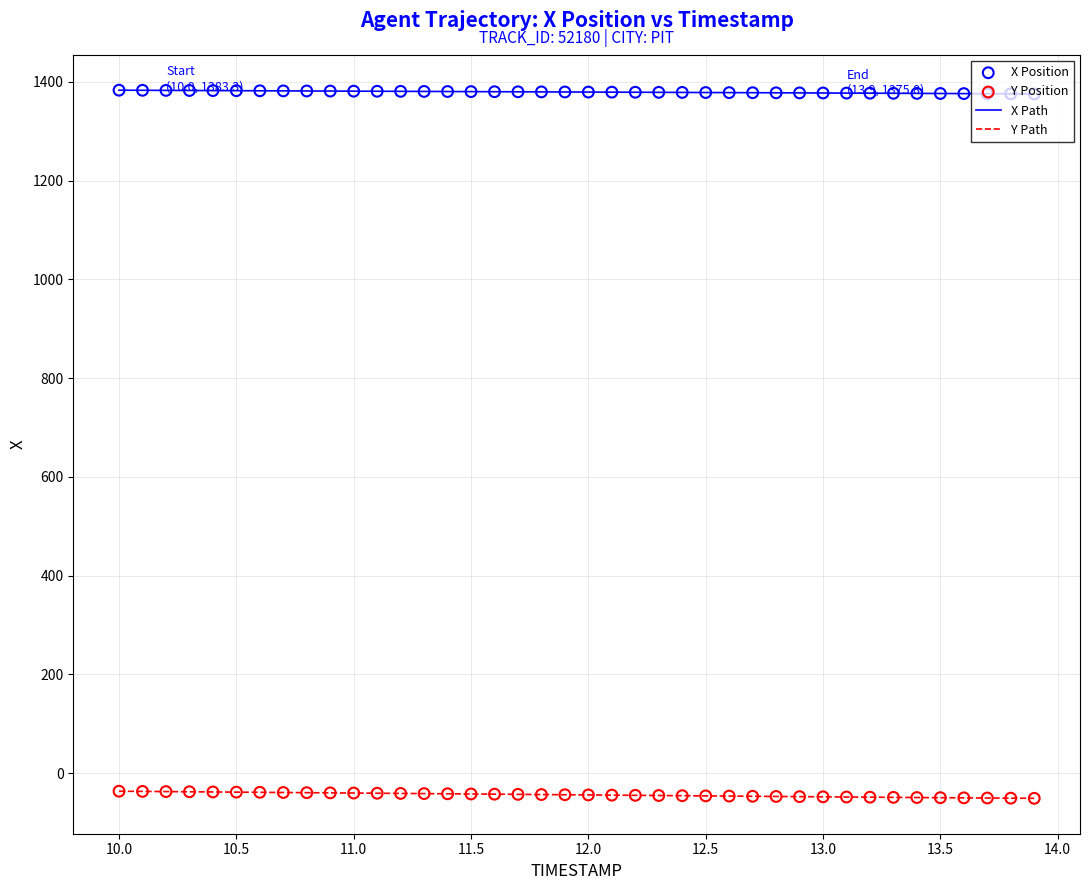

Which series has the largest total across all categories?

X Path